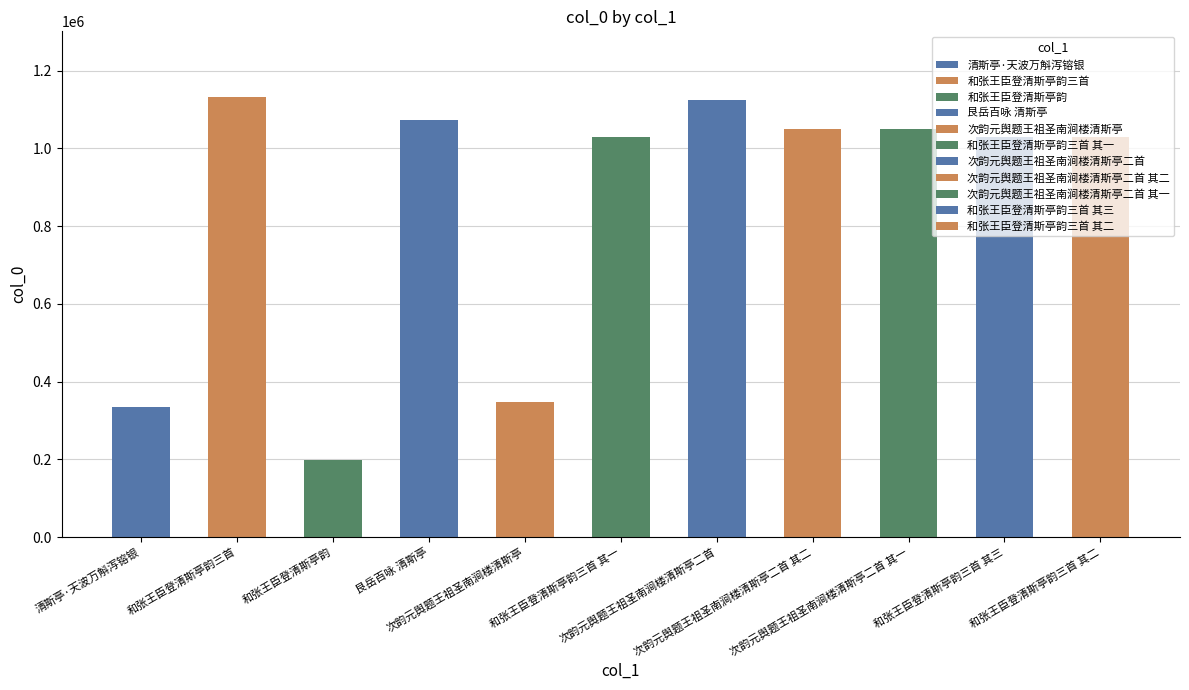

How many values are below 1029891?

5